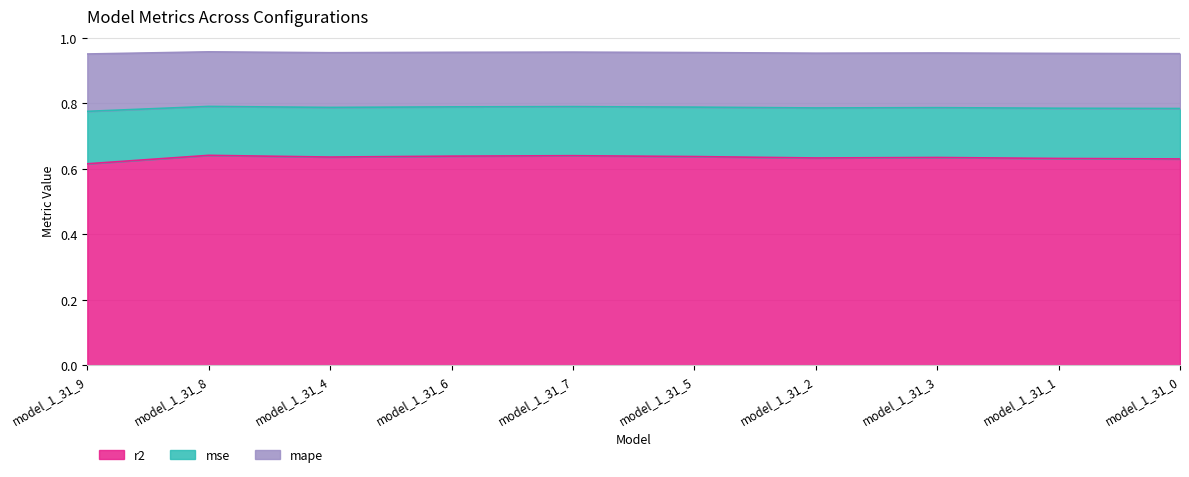

How many mse values are between 0 and 1?

10